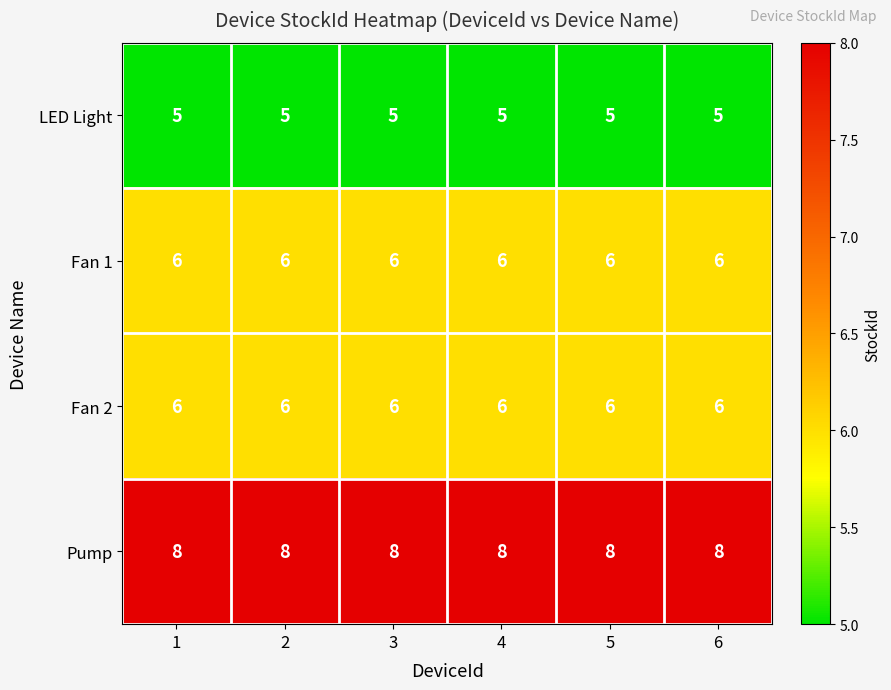

What is the sum of all Pump values?

48